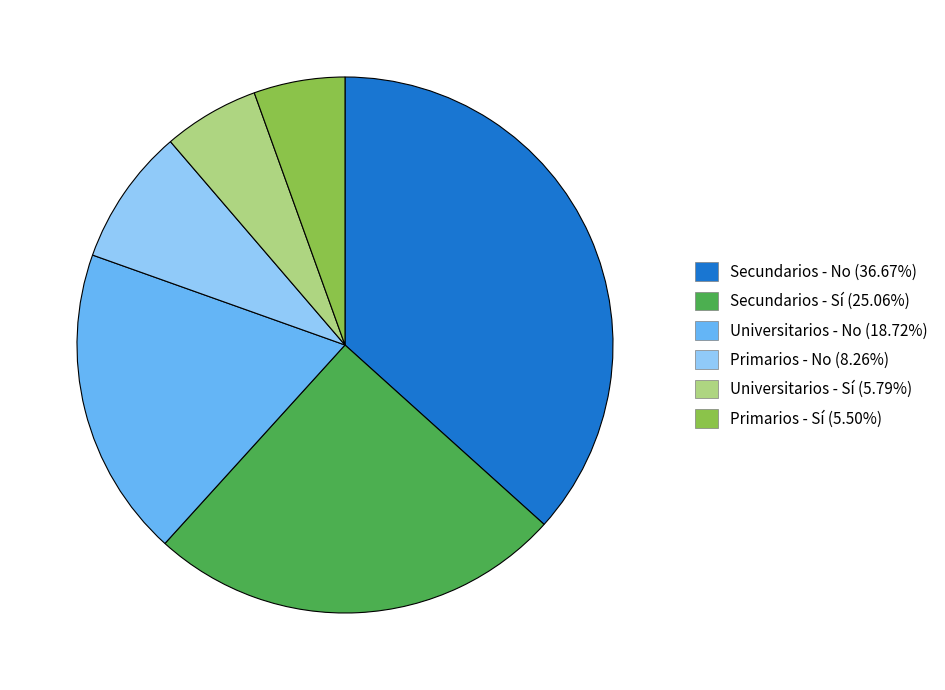

Is there a majority slice in this chart?

No